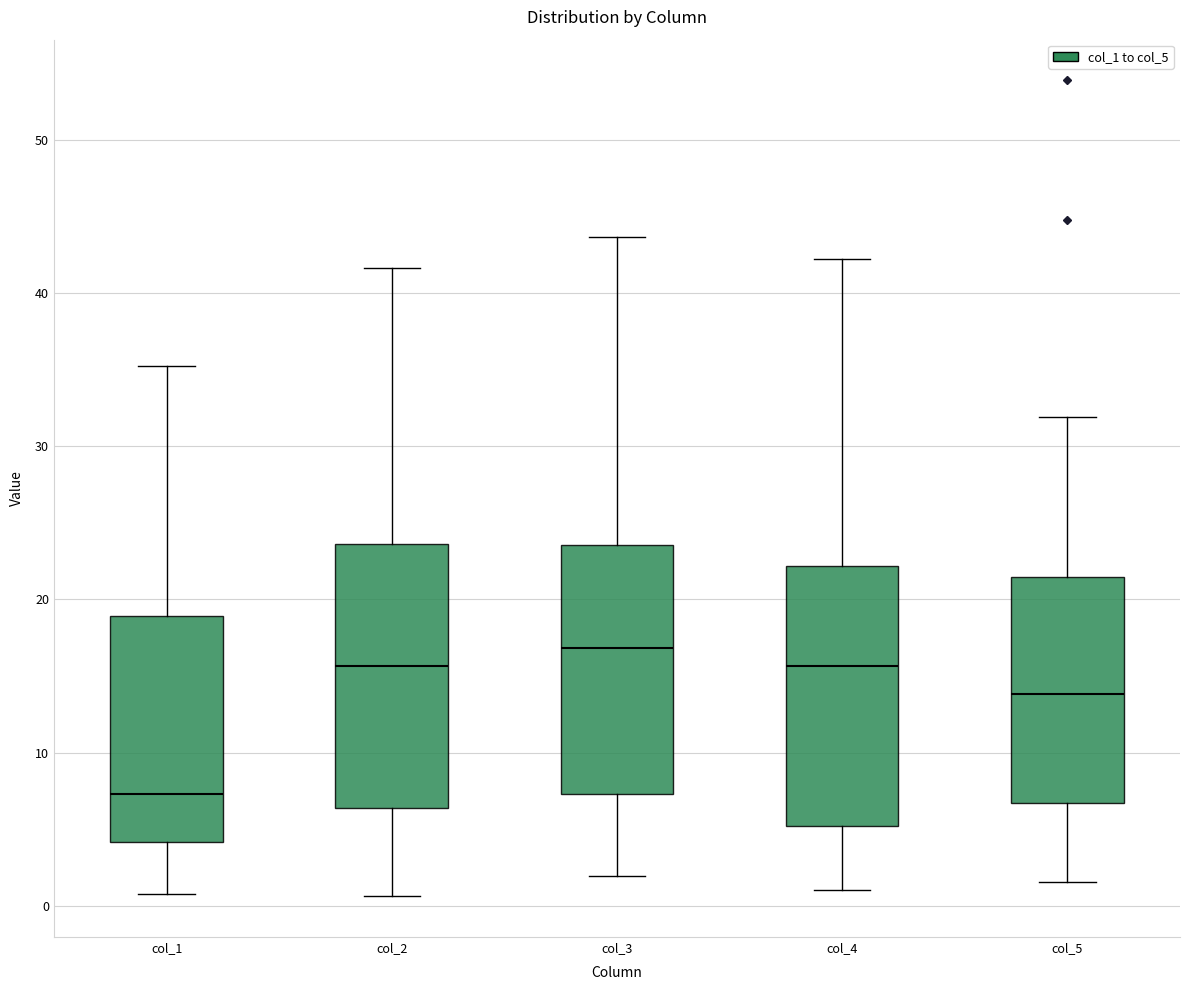

Which box's median line is the highest?

col_3